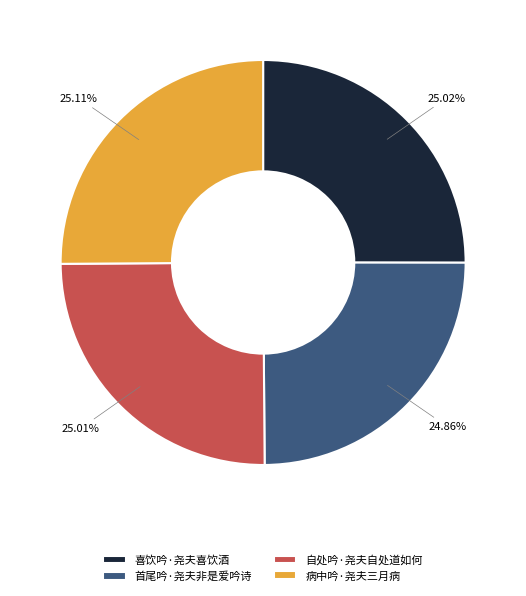

Combined, what portion of the pie is 喜饮吟·尧夫喜饮酒 and 病中吟·尧夫三月病?

50.1%